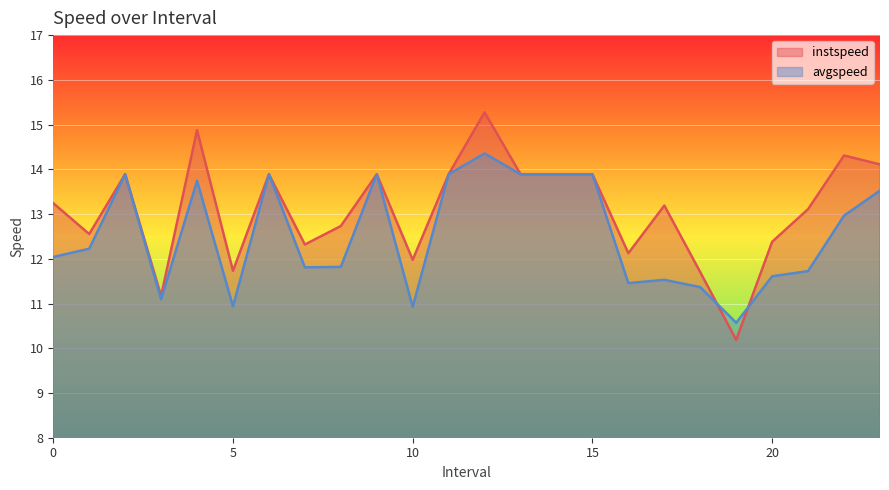

The instspeed series shows 18.3 at 17.0. True or false?

False